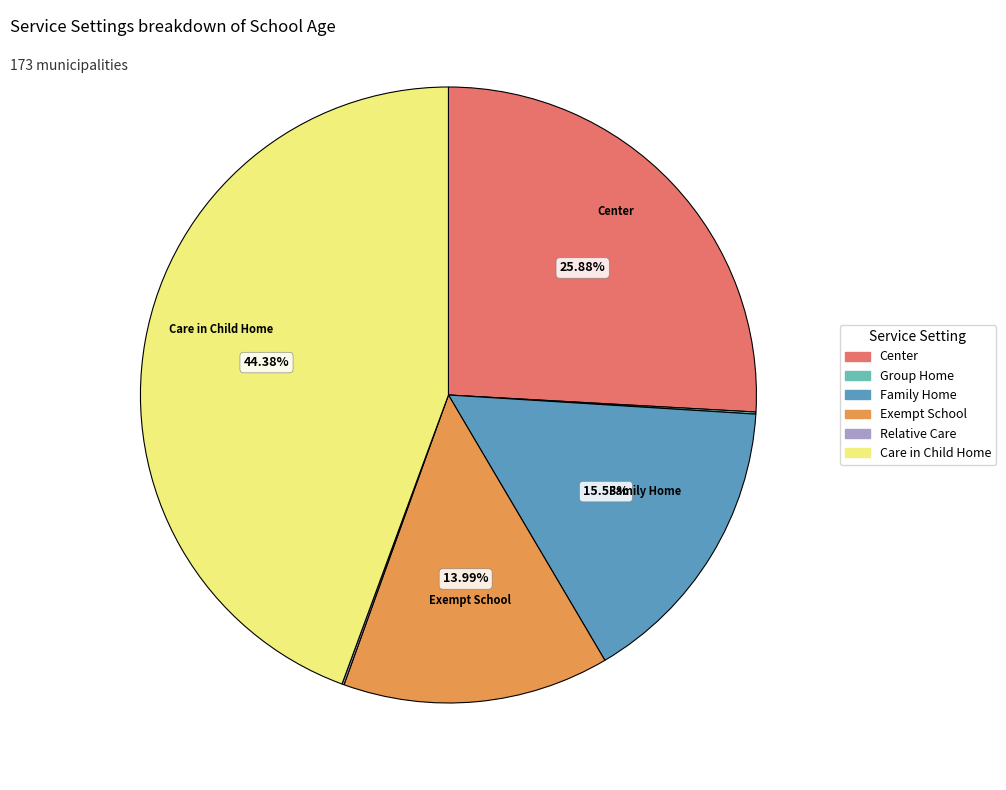

What is the largest slice in the pie chart?

Care in Child Home